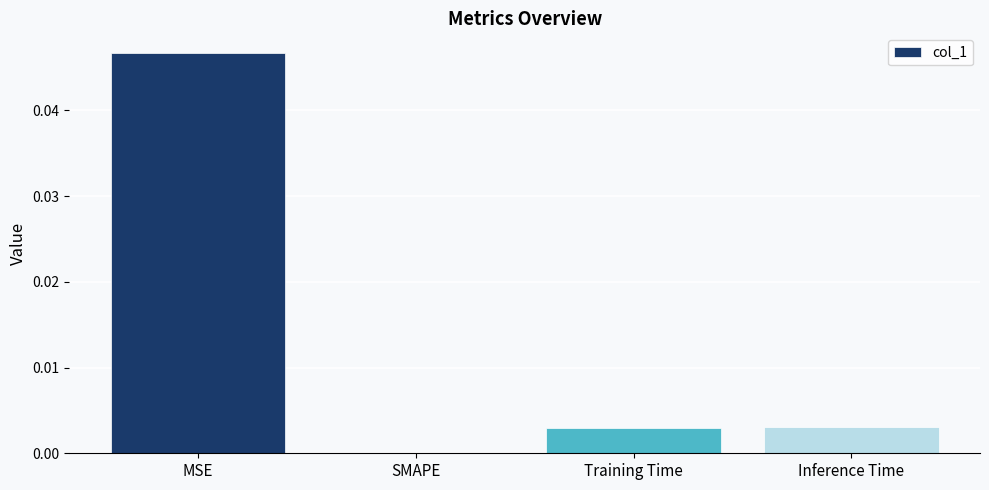

Which has a higher value, Inference Time or SMAPE?

Inference Time